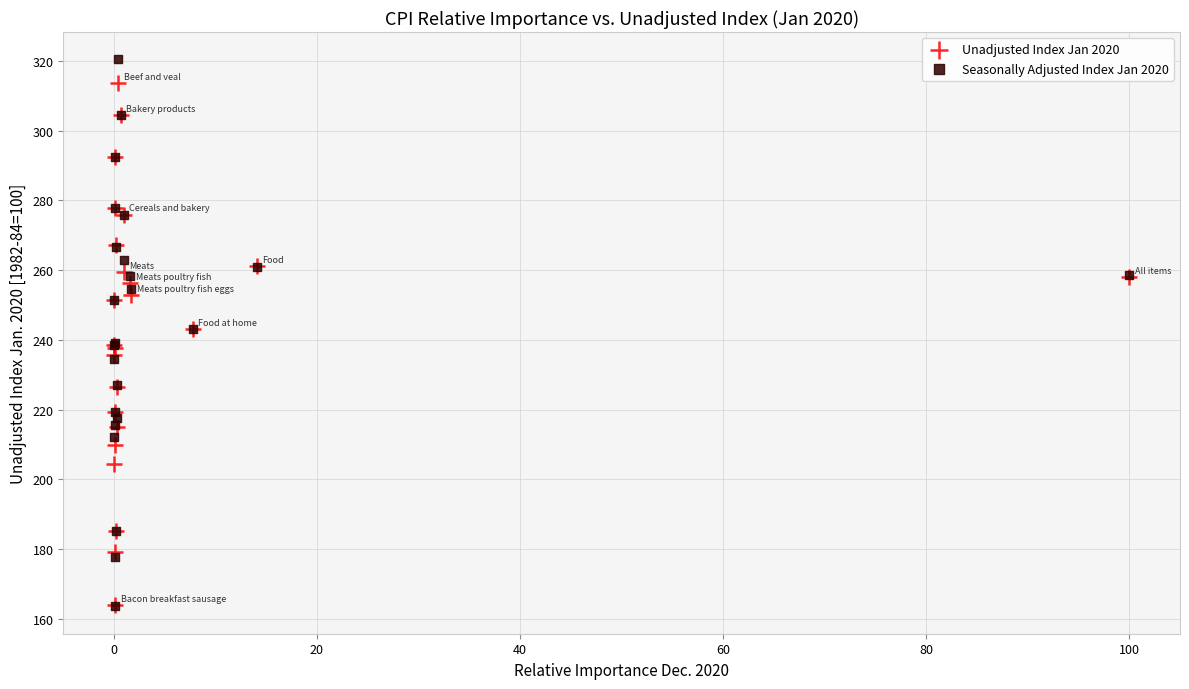

Which series contains the highest Y value?

Seasonally Adjusted Index Jan 2020